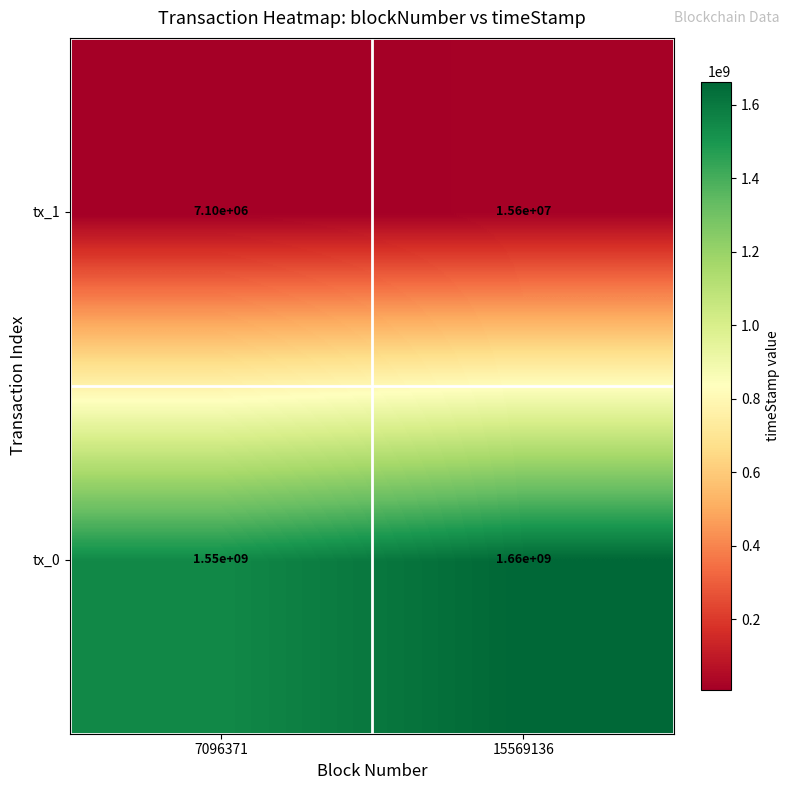

Is it true that tx_0 equals 1550000000 at 7096371?

True